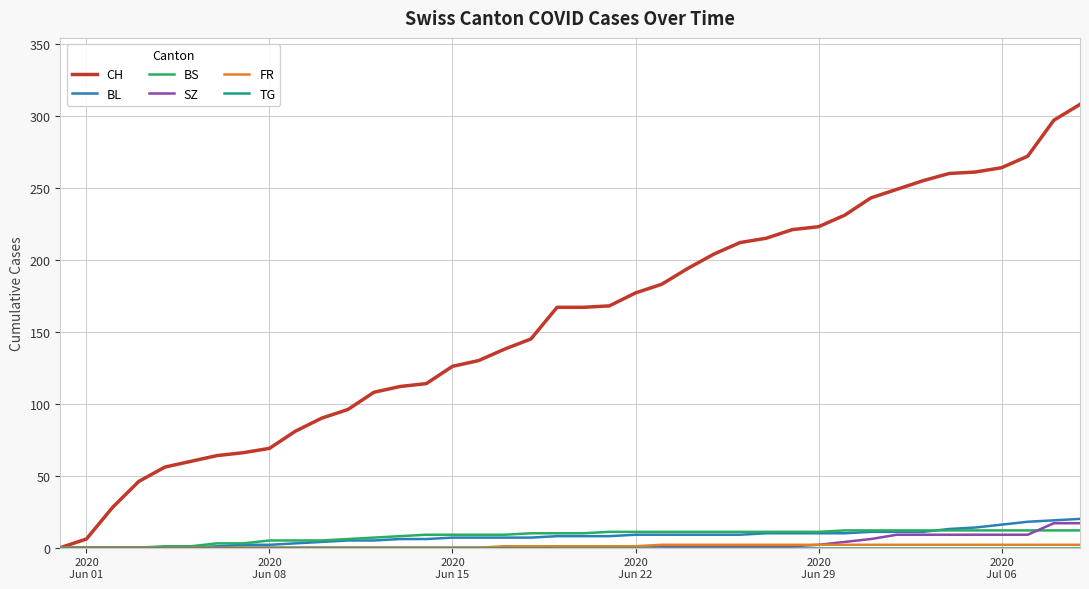

What is the maximum value shown in the chart?

308